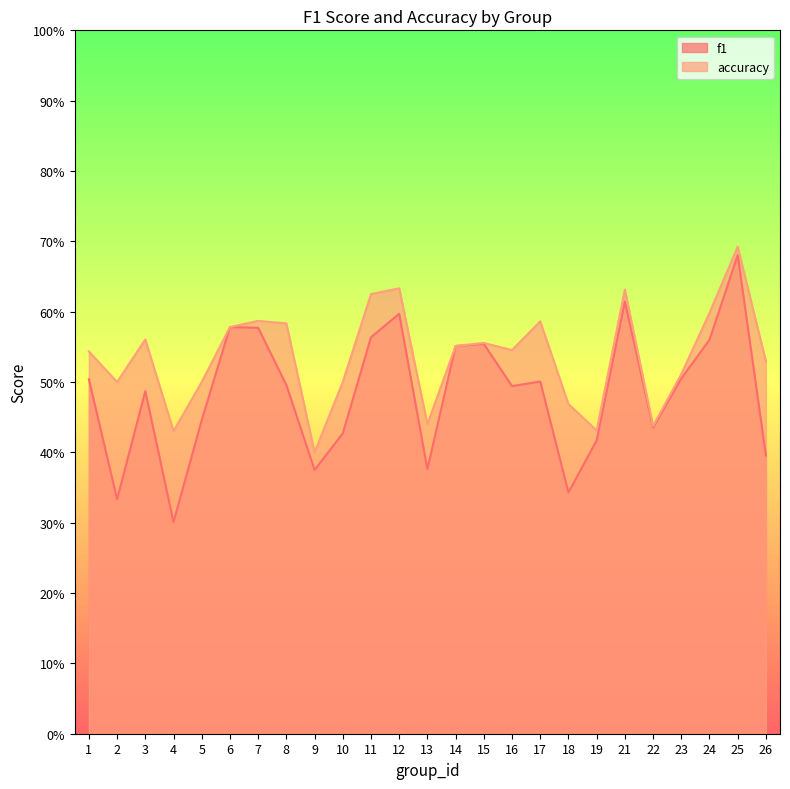

Reading left to right, what are all the values shown in this chart?

f1: 0.5	0.3	0.5	0.3	0.4	0.6	0.6	0.5	0.4	0.4	0.6	0.6	0.4	0.6	0.6	0.5	0.5	0.3	0.4	0.6	0.4	0.5	0.6	0.7	0.4
accuracy: 0.5	0.5	0.6	0.4	0.5	0.6	0.6	0.6	0.4	0.5	0.6	0.6	0.4	0.6	0.6	0.5	0.6	0.5	0.4	0.6	0.4	0.5	0.6	0.7	0.5